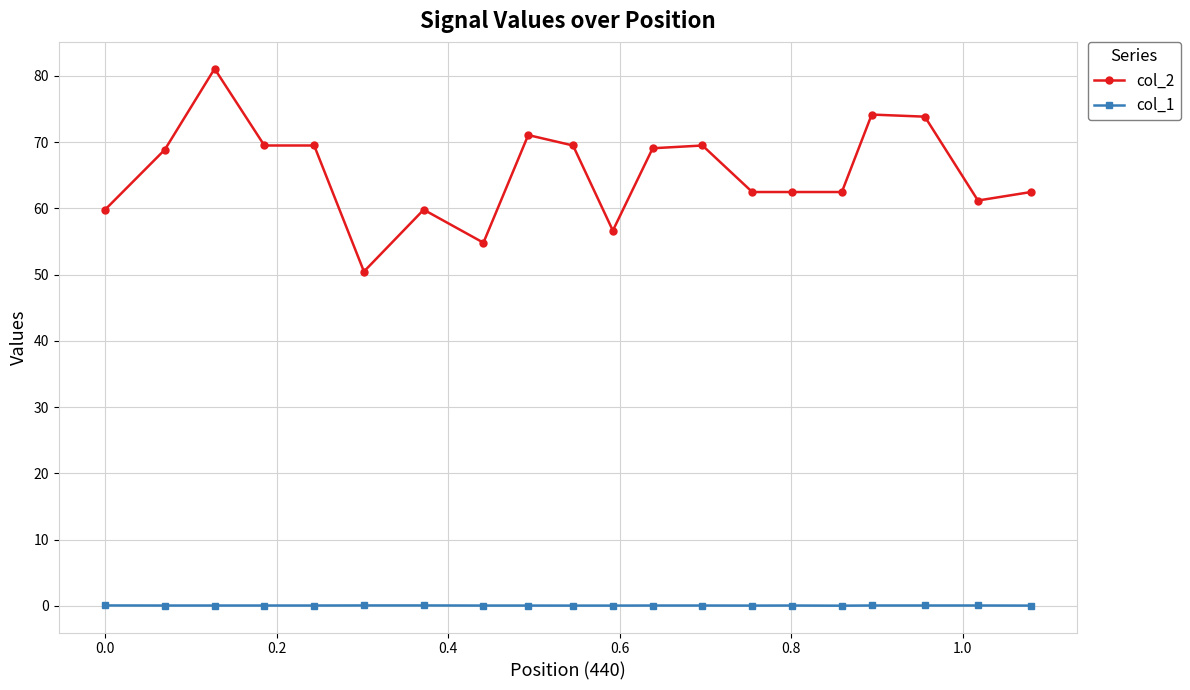

List the series in order of their overall mean, highest first.

col_2, col_1